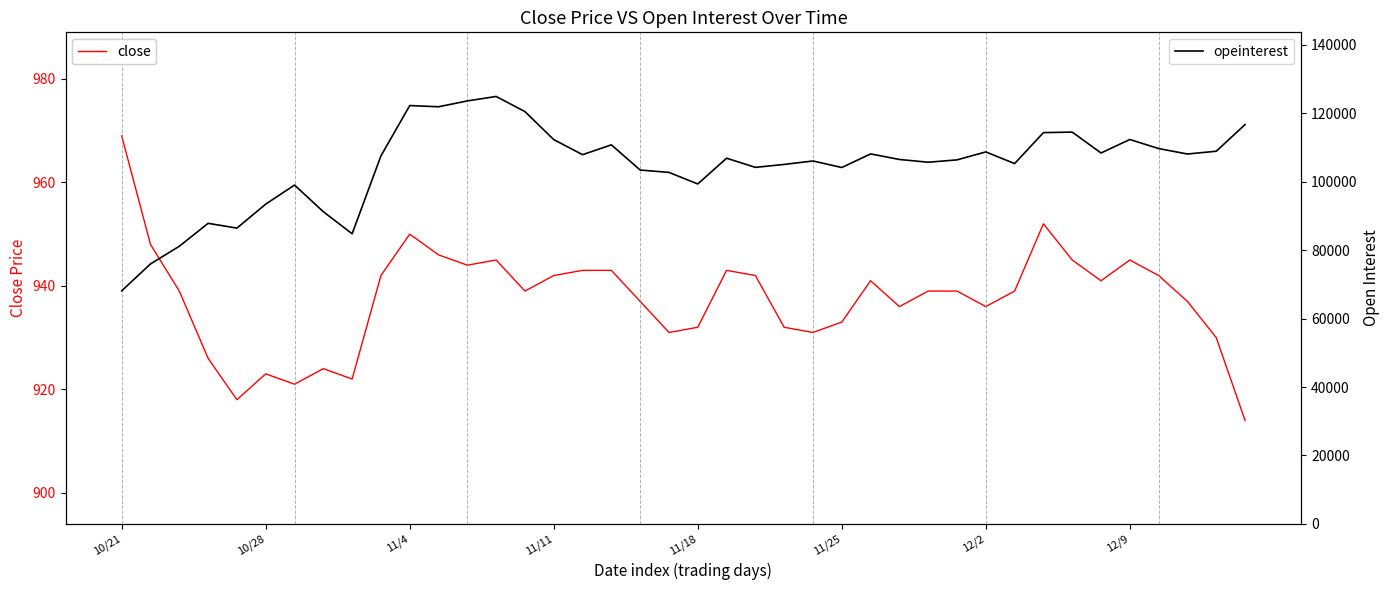

The opeinterest series shows 174675 at 13. True or false?

False